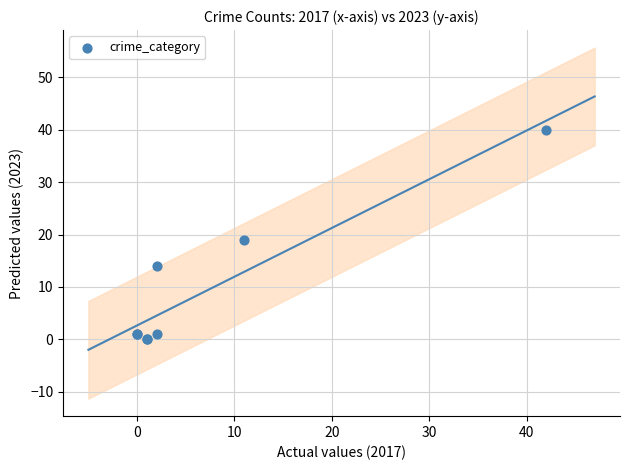

What Y value in the scatter plot is closest to 20?

19